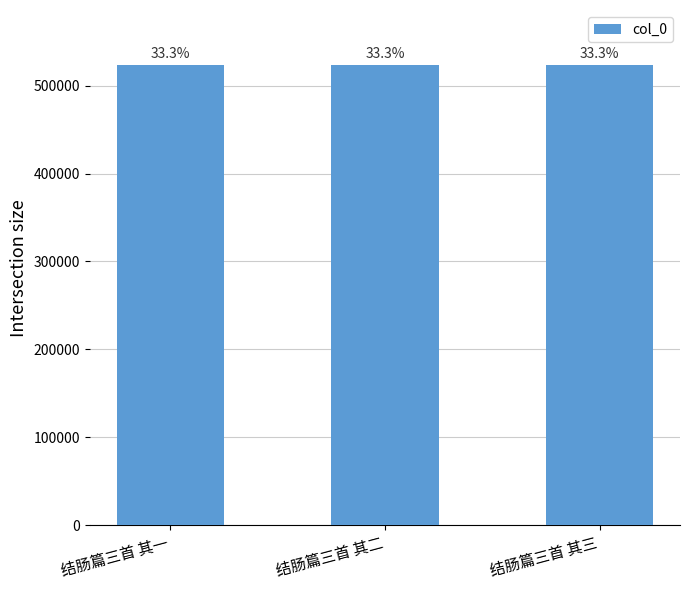

What is the maximum value shown in the chart?

523129